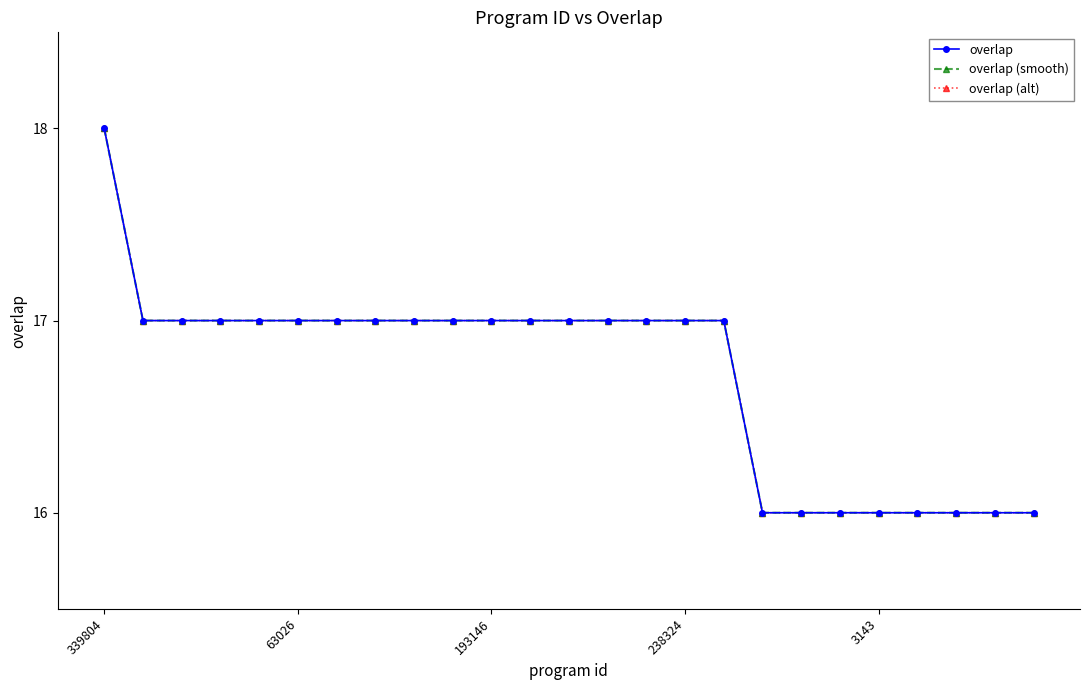

Count the overlap (alt) values in the range 16 to 17.

24